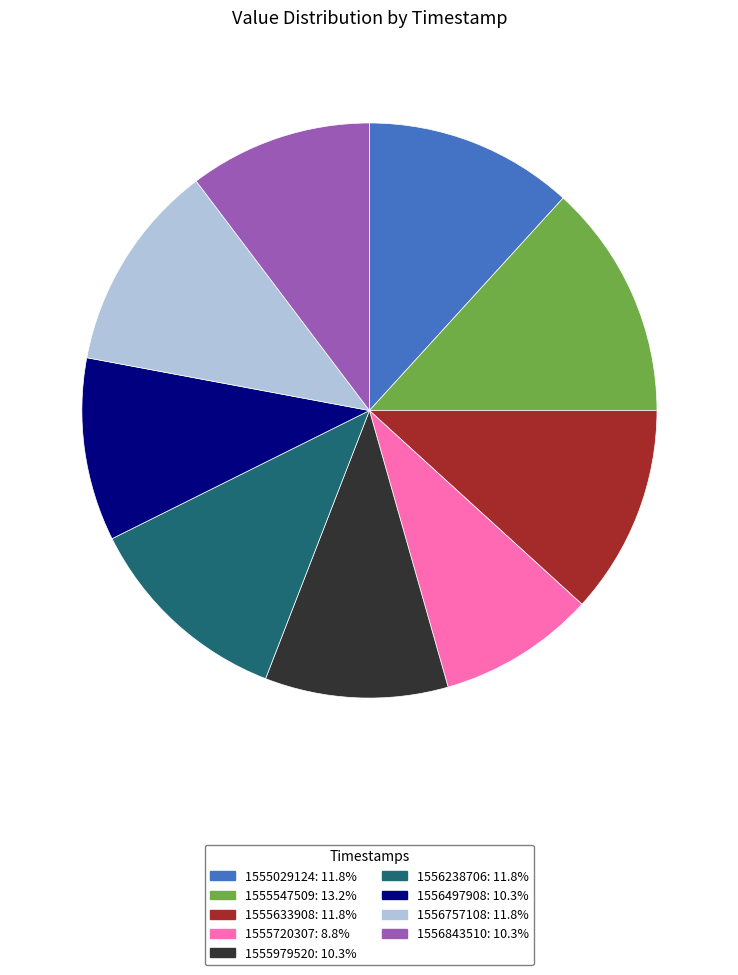

Count the number of slices in the pie.

9